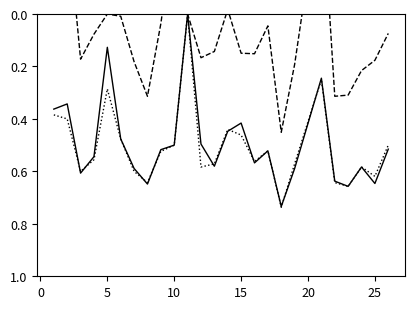

At which label does accuracy reach its minimum?

10